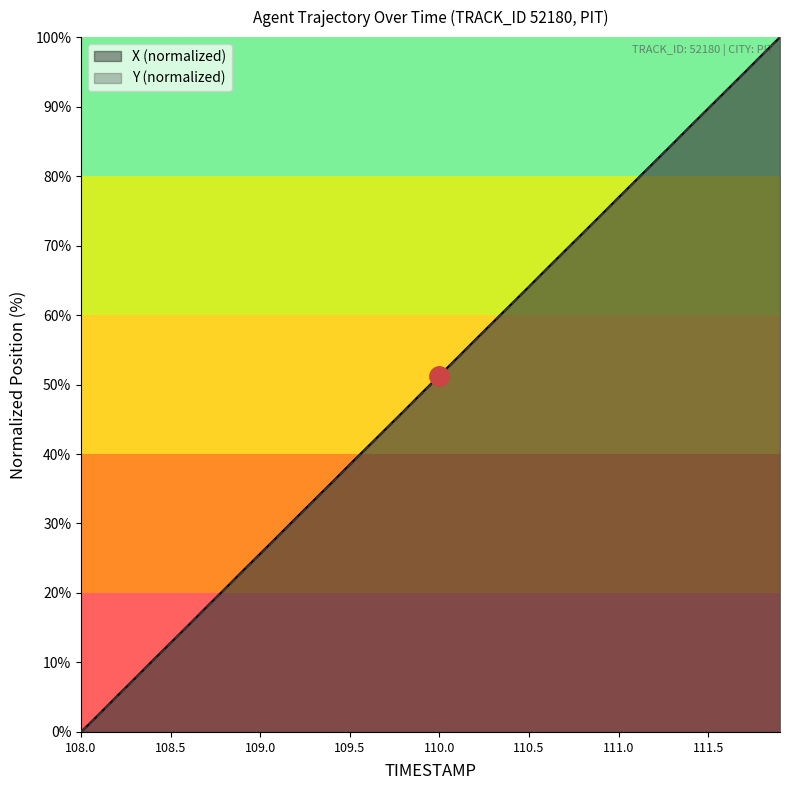

Reading left to right, transcribe all the data shown in this chart.

X: 0.0	2.6	5.1	7.7	10.3	12.8	15.4	18.0	20.5	23.1	25.7	28.2	30.8	33.4	35.9	38.5	41.1	43.6	46.2	48.8	51.3	53.9	56.5	59.0	61.6	64.1	66.7	69.3	71.8	74.4	77.0	79.5	82.1	84.6	87.2	89.8	92.3	94.9	97.4	100.0
Y: 0.0	2.6	5.1	7.7	10.2	12.8	15.3	17.9	20.5	23.0	25.6	28.1	30.7	33.3	35.8	38.4	40.9	43.5	46.1	48.6	51.2	53.8	56.3	58.9	61.5	64.0	66.6	69.2	71.7	74.3	76.9	79.4	82.0	84.6	87.1	89.7	92.3	94.9	97.4	100.0